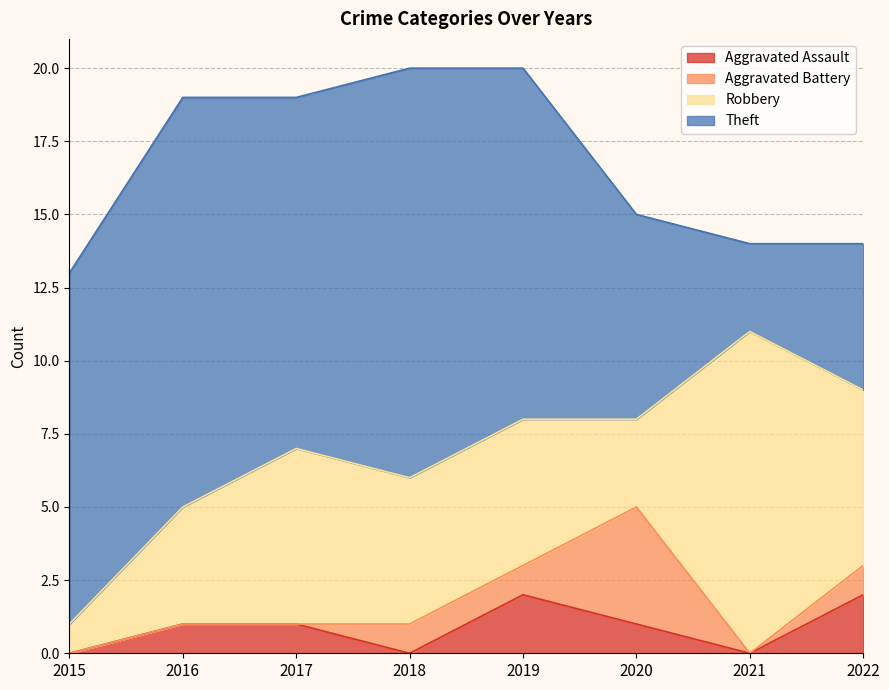

True or false: Aggravated Battery and Theft intersect in this chart.

False